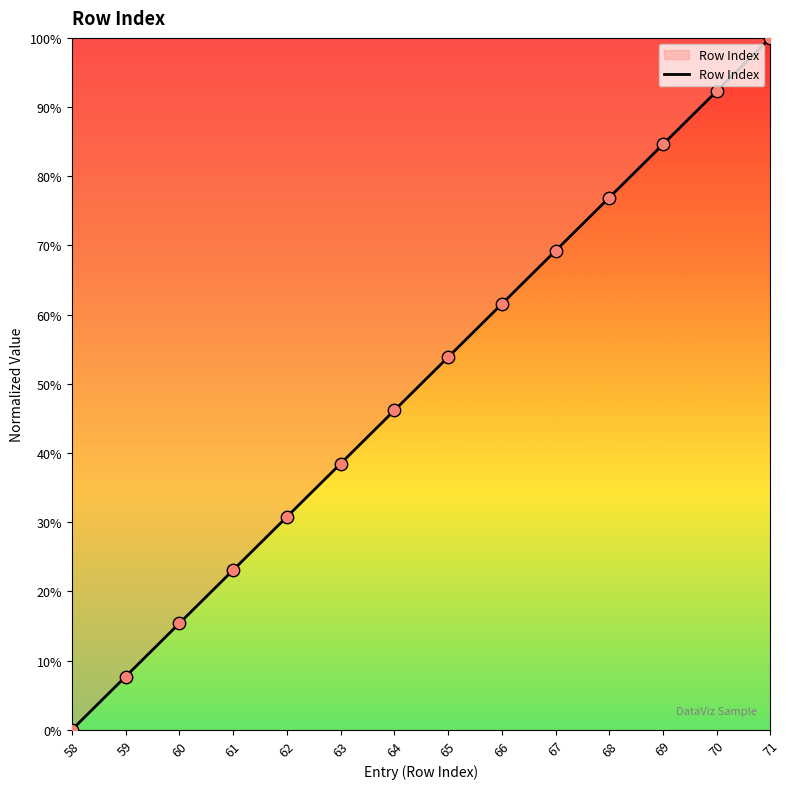

What is the maximum value shown in the chart?

100.0